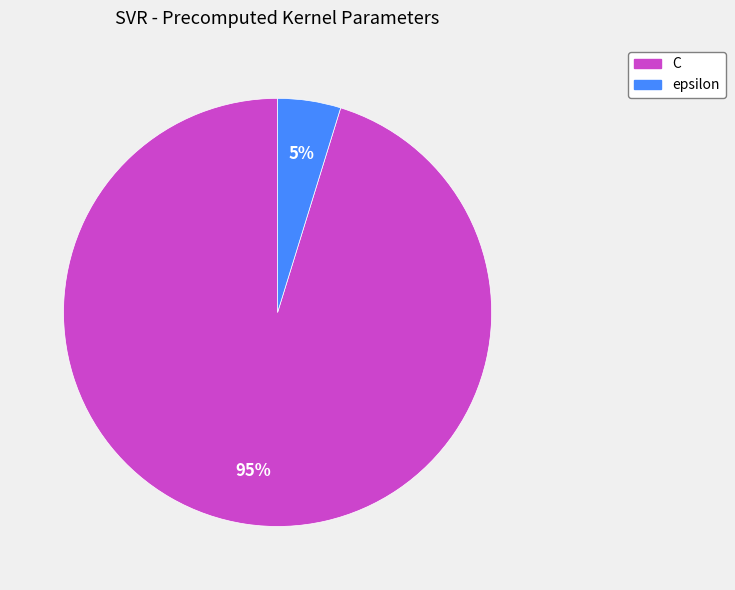

Which category has the smallest portion of the pie?

epsilon